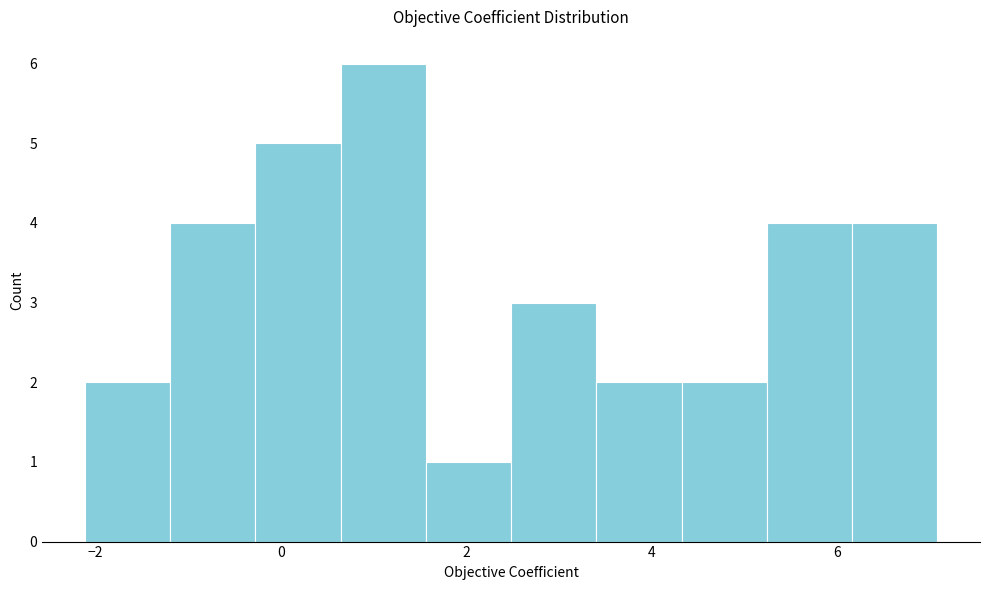

Reading left to right, transcribe this chart: for each bar, give the range it covers on the x-axis and its height. Neither the bar edges nor the heights are printed on the chart, so give them approximately, as read against the axes.

-2.2 to -1.2: 2
-1.2 to -0.2: 4
-0.2 to 0.6: 5
0.6 to 1.6: 6
1.6 to 2.4: 1
2.4 to 3.4: 3
3.4 to 4.4: 2
4.4 to 5.2: 2
5.2 to 6.2: 4
6.2 to 7.0: 4